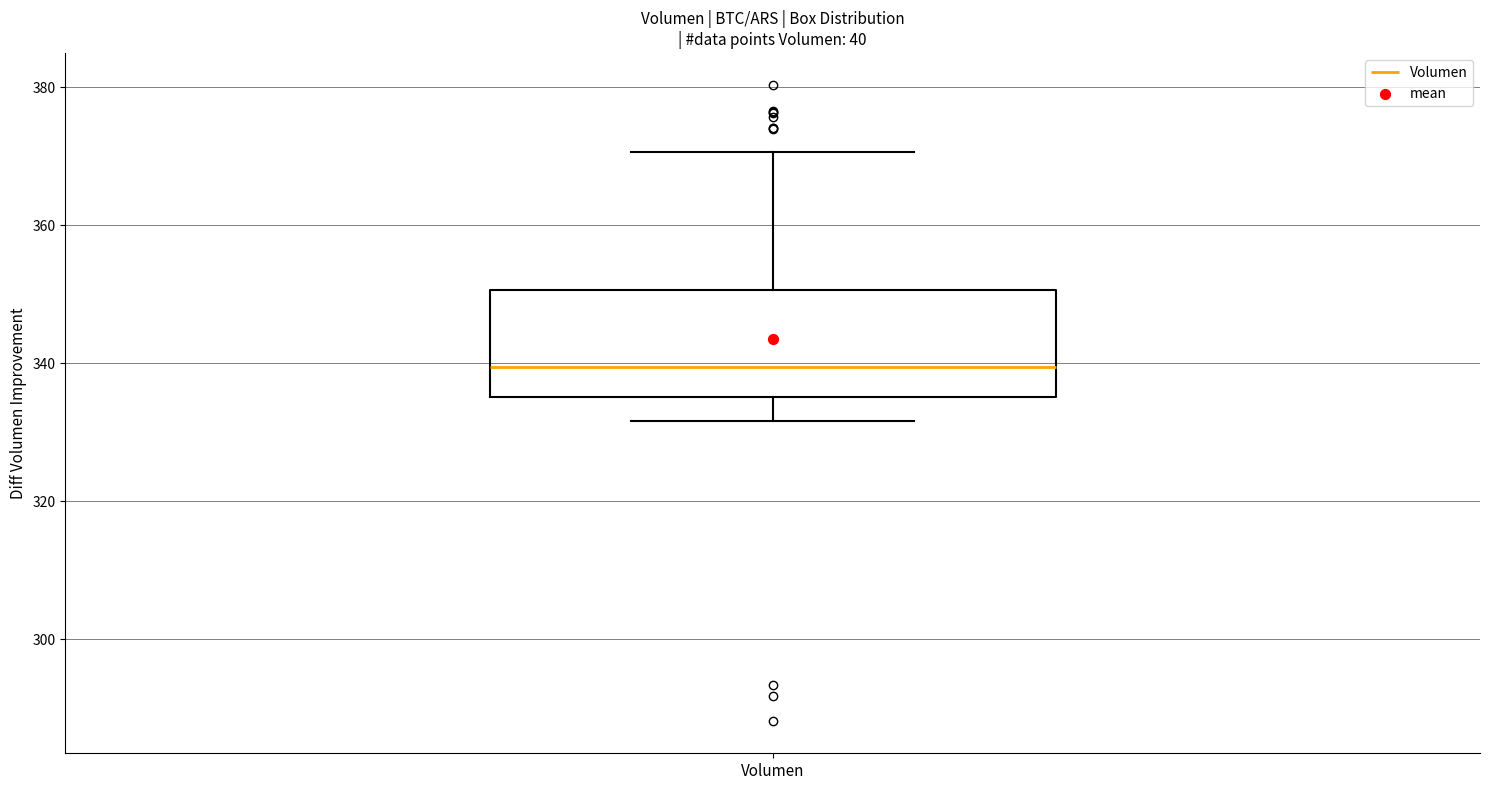

Read this box plot against the y-axis: the position of the median line, the range covered by the box, and the ends of both whiskers. The values are not printed on the chart, so give them approximately, as read against the axis.

median 340, box 336 to 350, whiskers 332 to 370